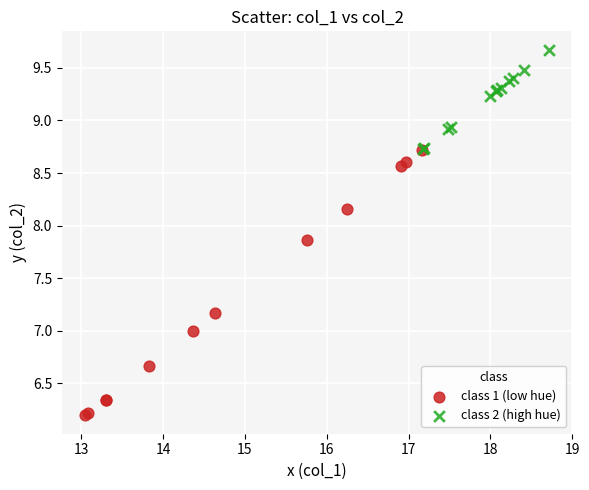

What are all the series names shown in the legend?

class 1 (low hue), class 2 (high hue)